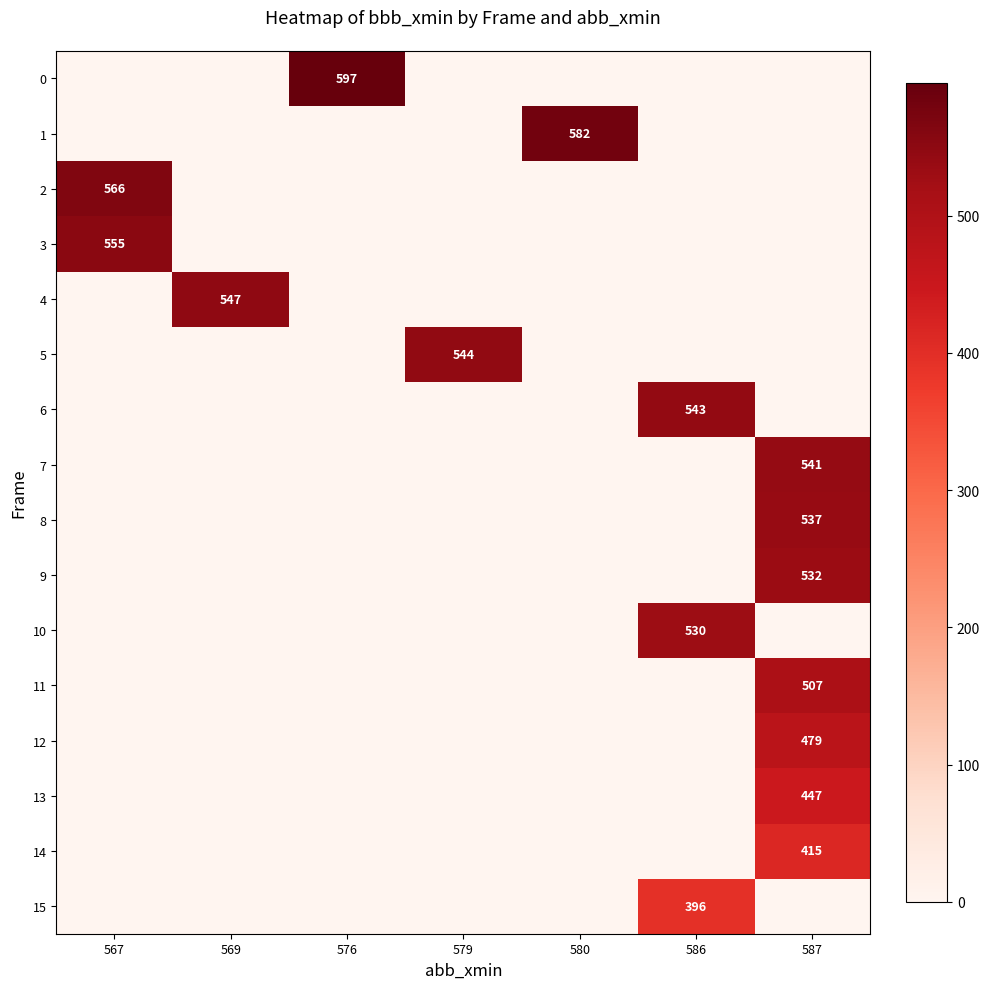

Is it true that 15 equals 396 at 586?

True